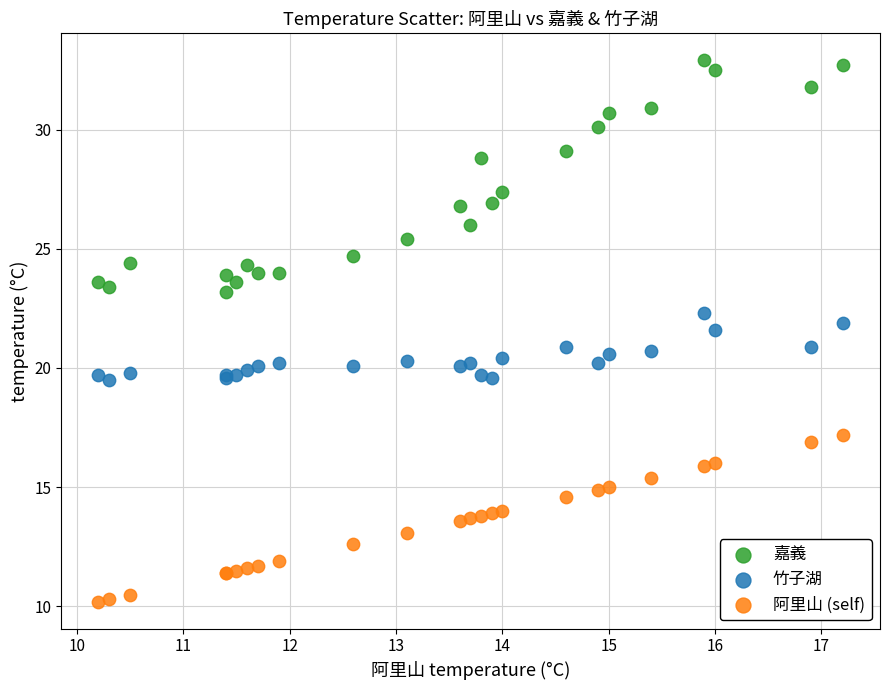

Which series has the largest Y range (max minus min)?

嘉義